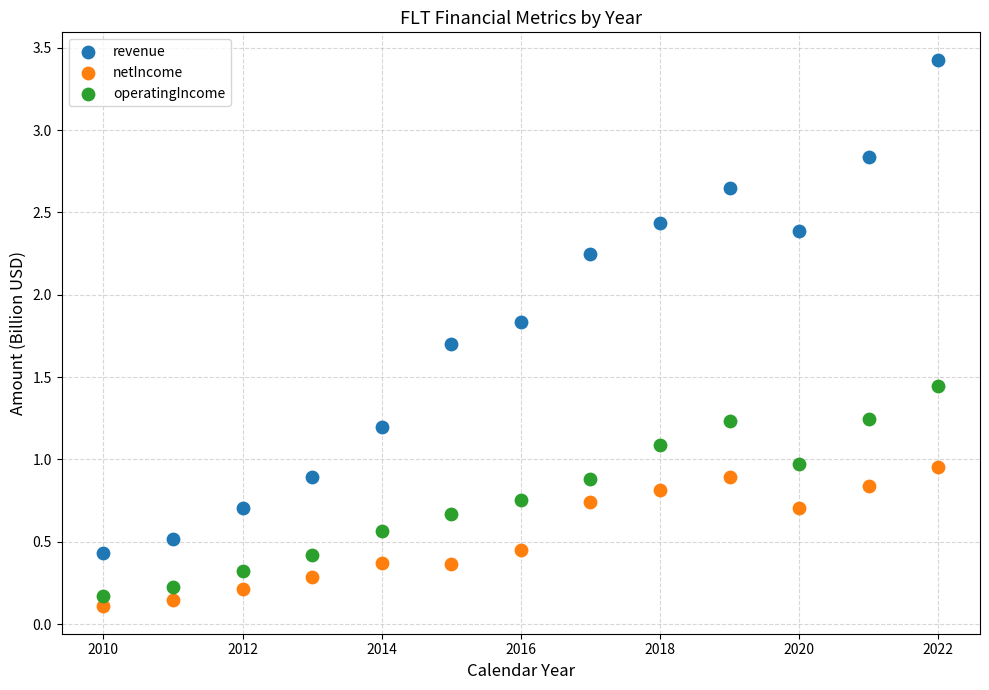

Across all data points, what is the range of X values (max minus min)?

12.0